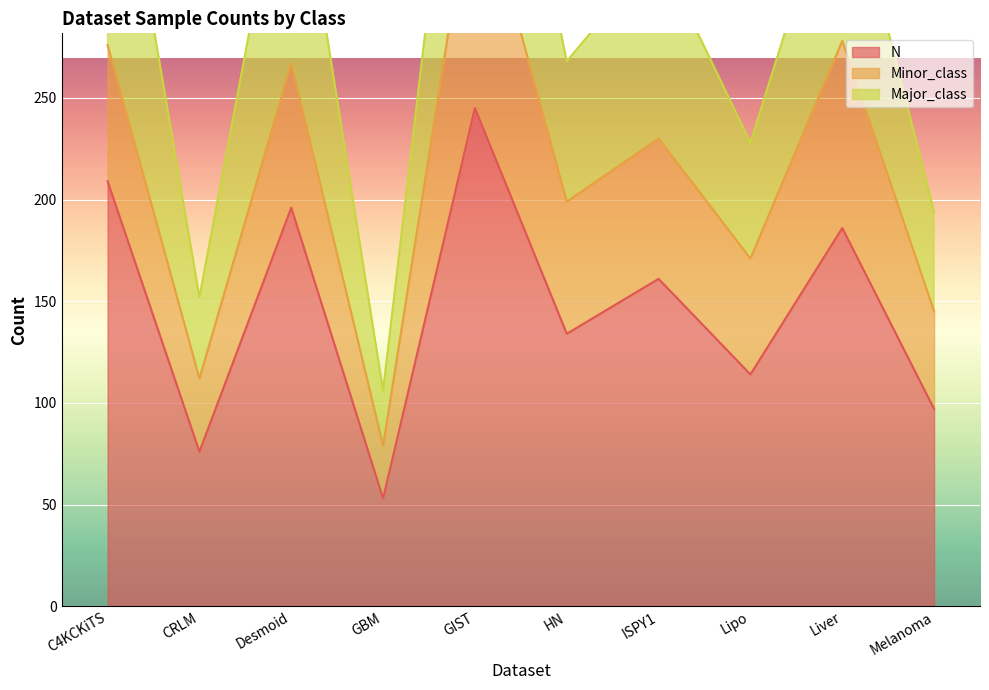

What is the difference between the N values at GBM and Melanoma?

44